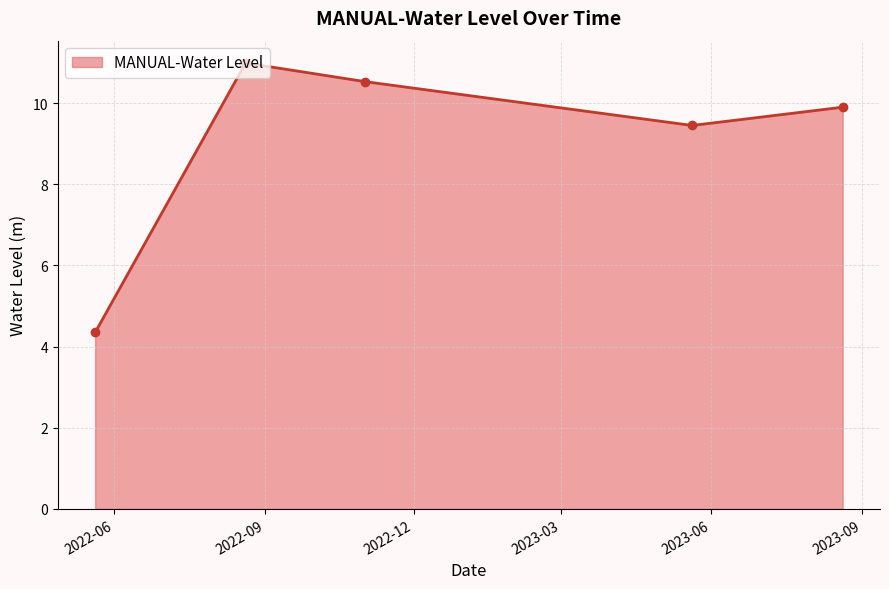

How many interior local peaks (higher than both neighbors) does the data have?

1